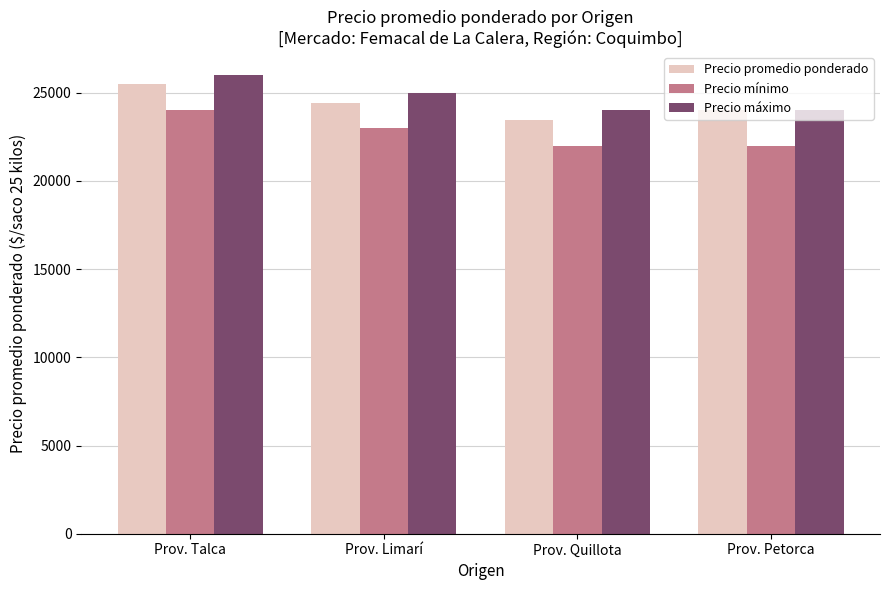

What is the minimum value shown in the chart?

22000